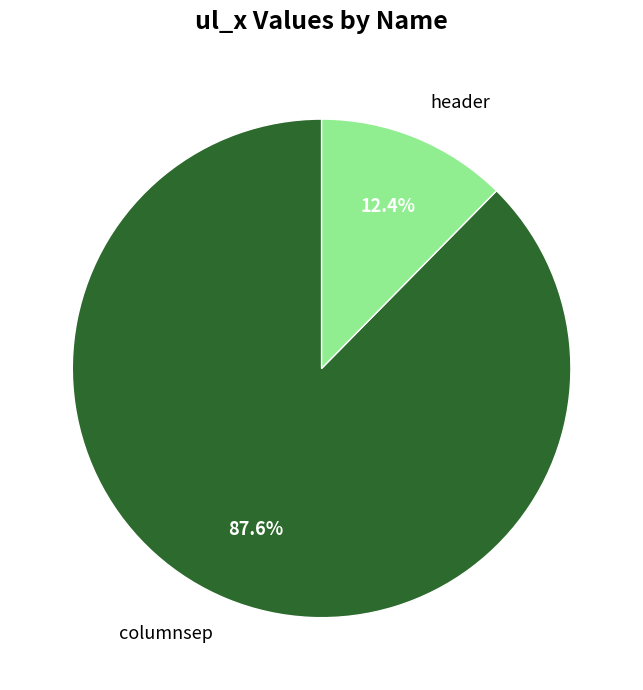

Does any single category account for the majority?

Yes